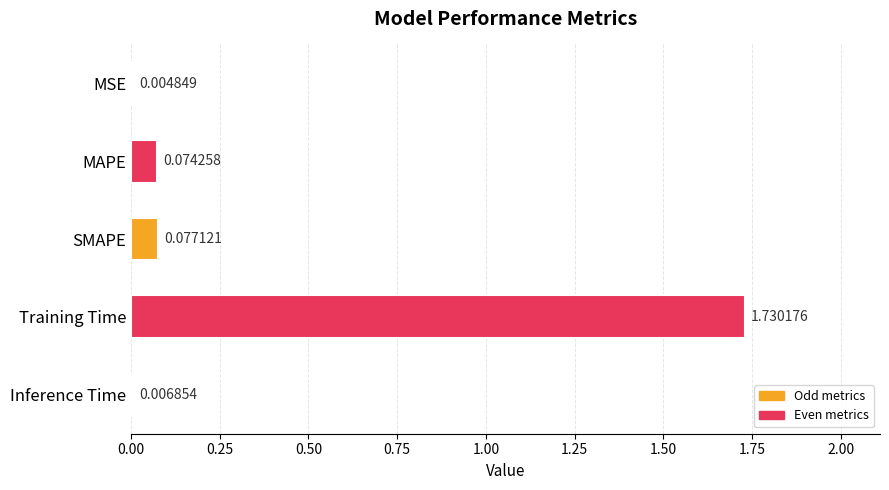

At which label is the value closest to 0?

MSE